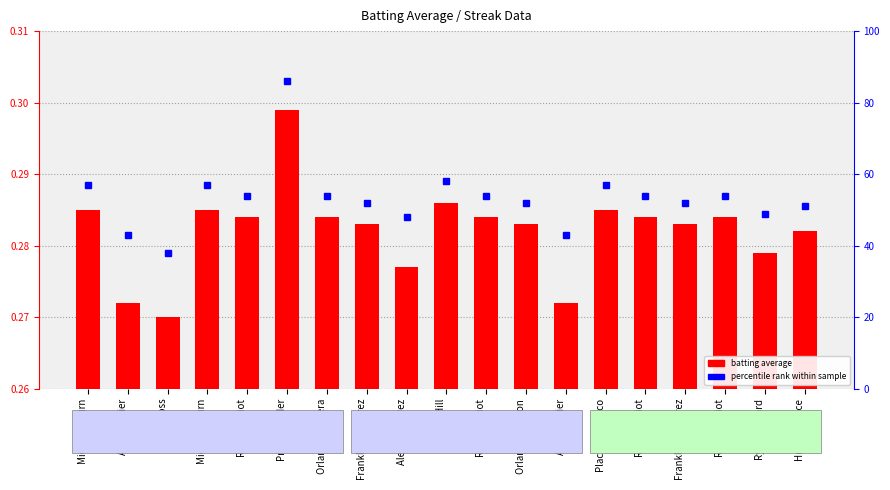

How many categories are shown in the chart?

19